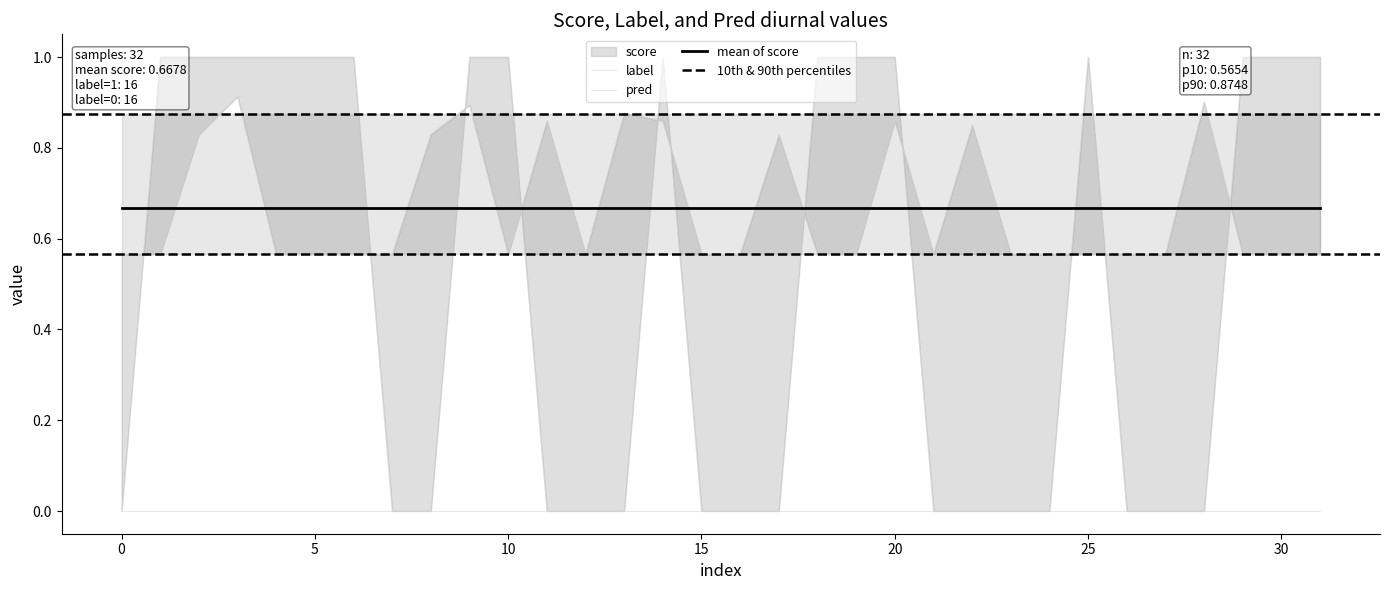

Which category has the highest value in the label series?

1